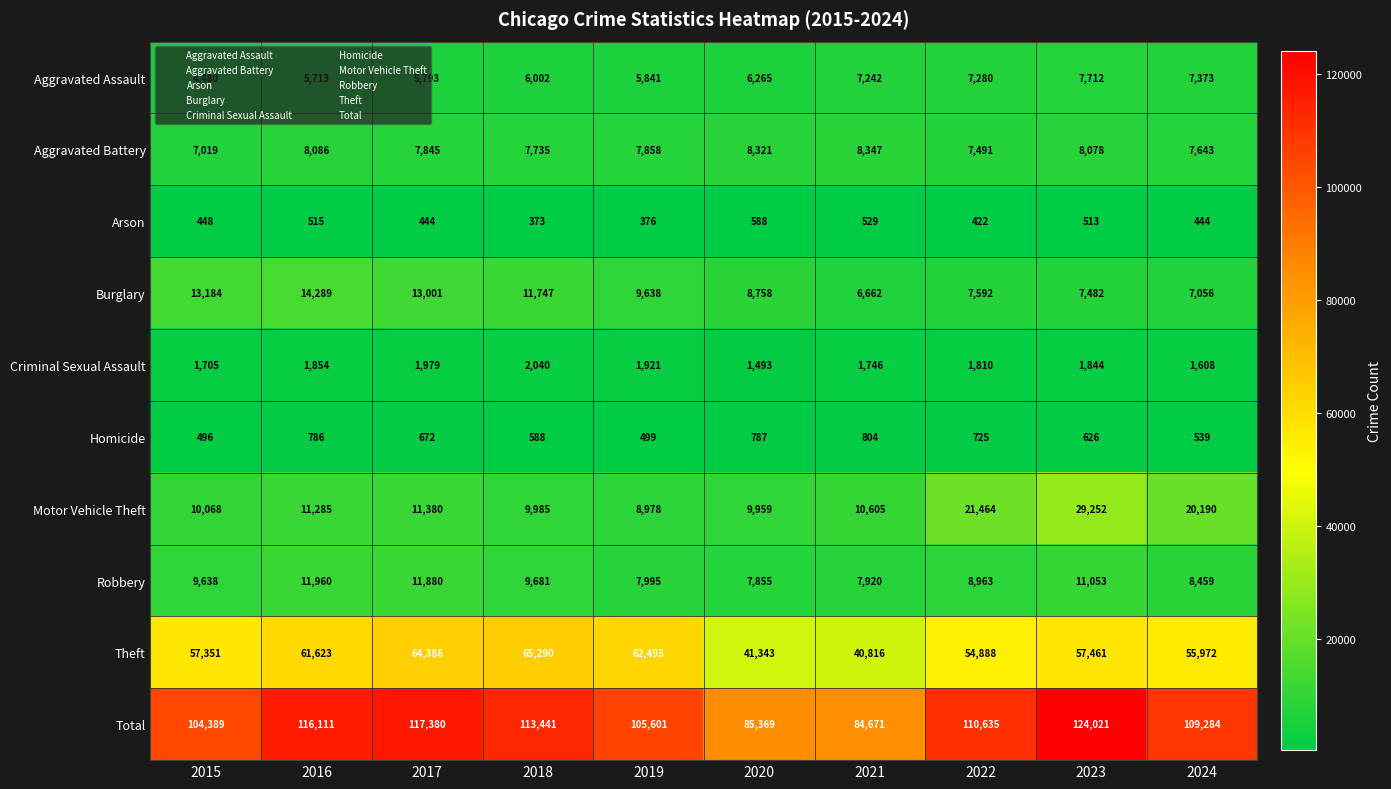

What is the spread (max minus min) of values at 2022?

110213